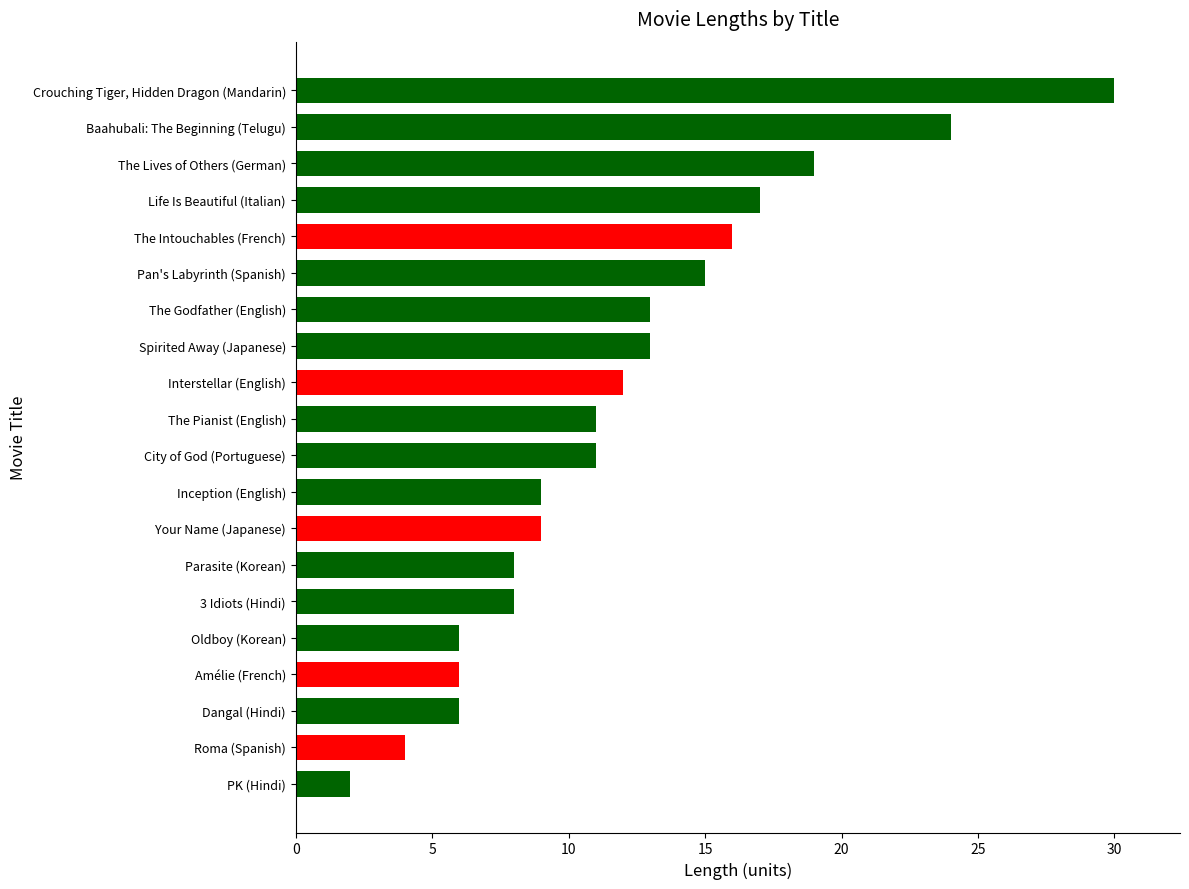

What is the change in value from 3 Idiots (Hindi) to The Intouchables (French)?

+8